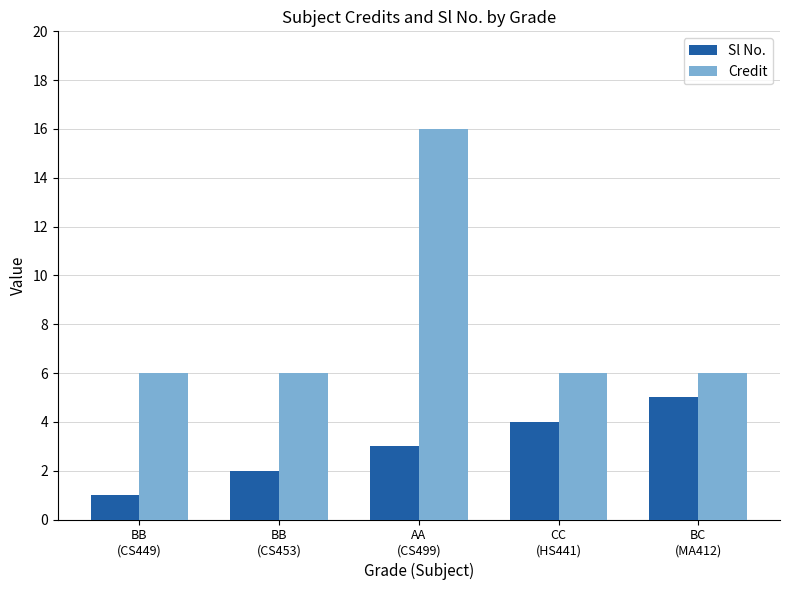

How many Credit values are between 6 and 7?

4